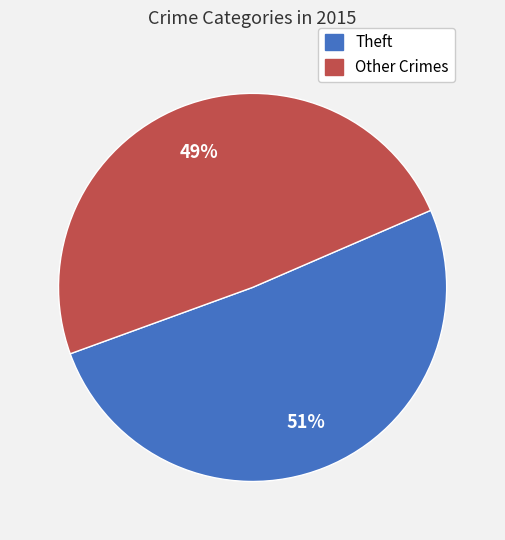

Does any single category account for the majority?

Yes